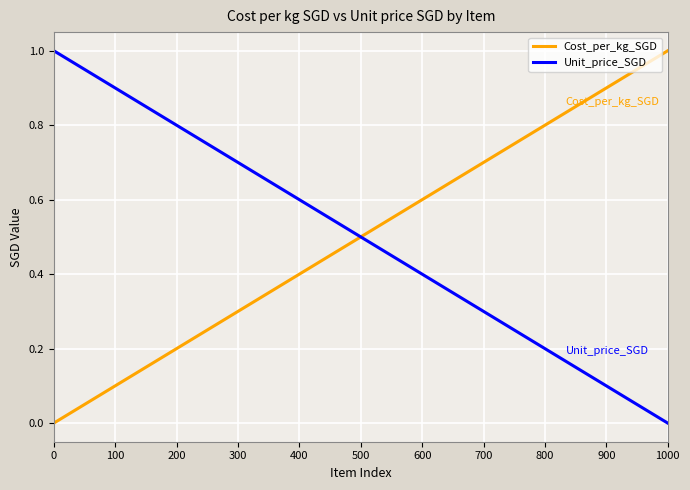

At 0, list the series in order from largest to smallest.

Unit_price_SGD, Cost_per_kg_SGD